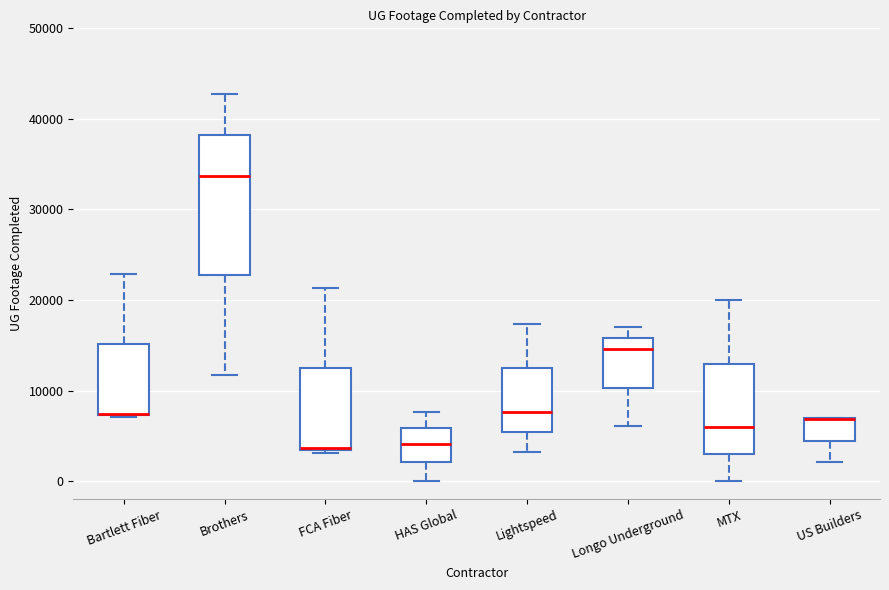

Reading left to right, read every box against the y-axis: the position of its median line, the range the box covers, and the ends of its whiskers. The values are not printed on the chart, so give them approximately, as read against the axis.

Bartlett Fiber: median 7000 (drawn on the box's lower edge), box 7000 to 15000, whiskers 7000 to 23000
Brothers: median 34000, box 23000 to 38000, whiskers 12000 to 43000
FCA Fiber: median 4000, box 3000 to 12000, whiskers 3000 to 21000
HAS Global: median 4000, box 2000 to 6000, whiskers 0 to 8000
Lightspeed: median 8000, box 5000 to 12000, whiskers 3000 to 17000
Longo Underground: median 15000, box 10000 to 16000, whiskers 6000 to 17000
MTX: median 6000, box 3000 to 13000, whiskers 0 to 20000
US Builders: median 7000 (drawn on the box's upper edge), box 4000 to 7000, whiskers 2000 to 7000